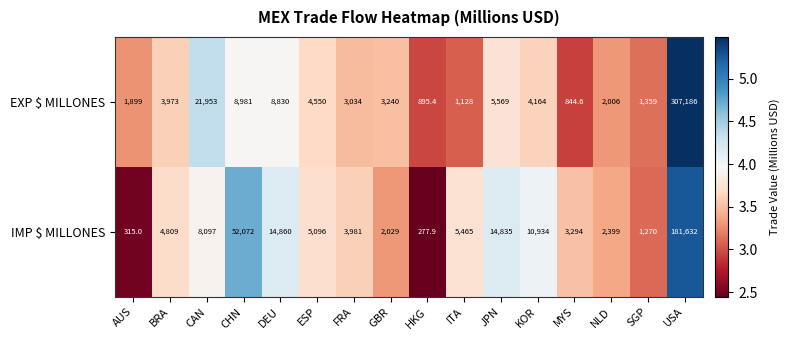

Is it true that IMP $ MILLONES equals 14835.0 at JPN?

True